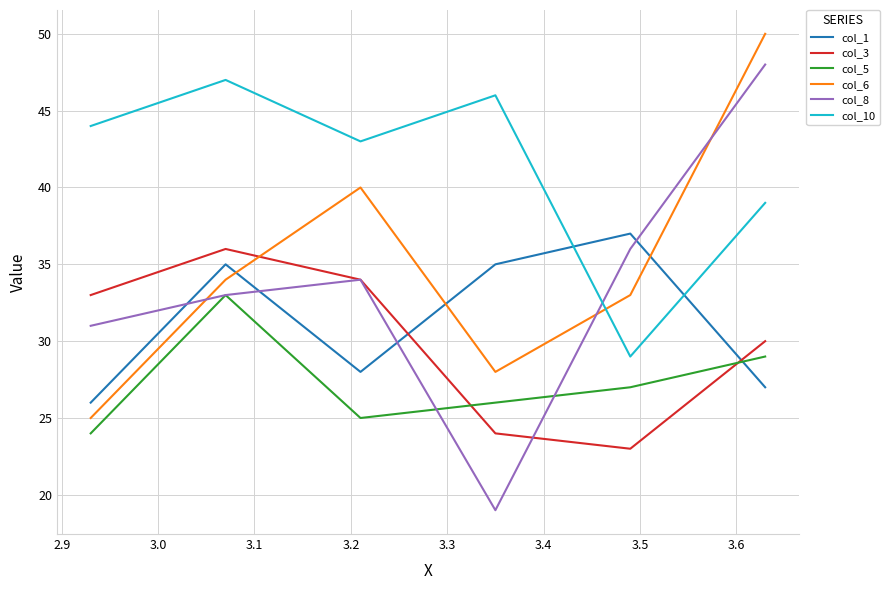

Which series has the largest range (max minus min)?

col_8